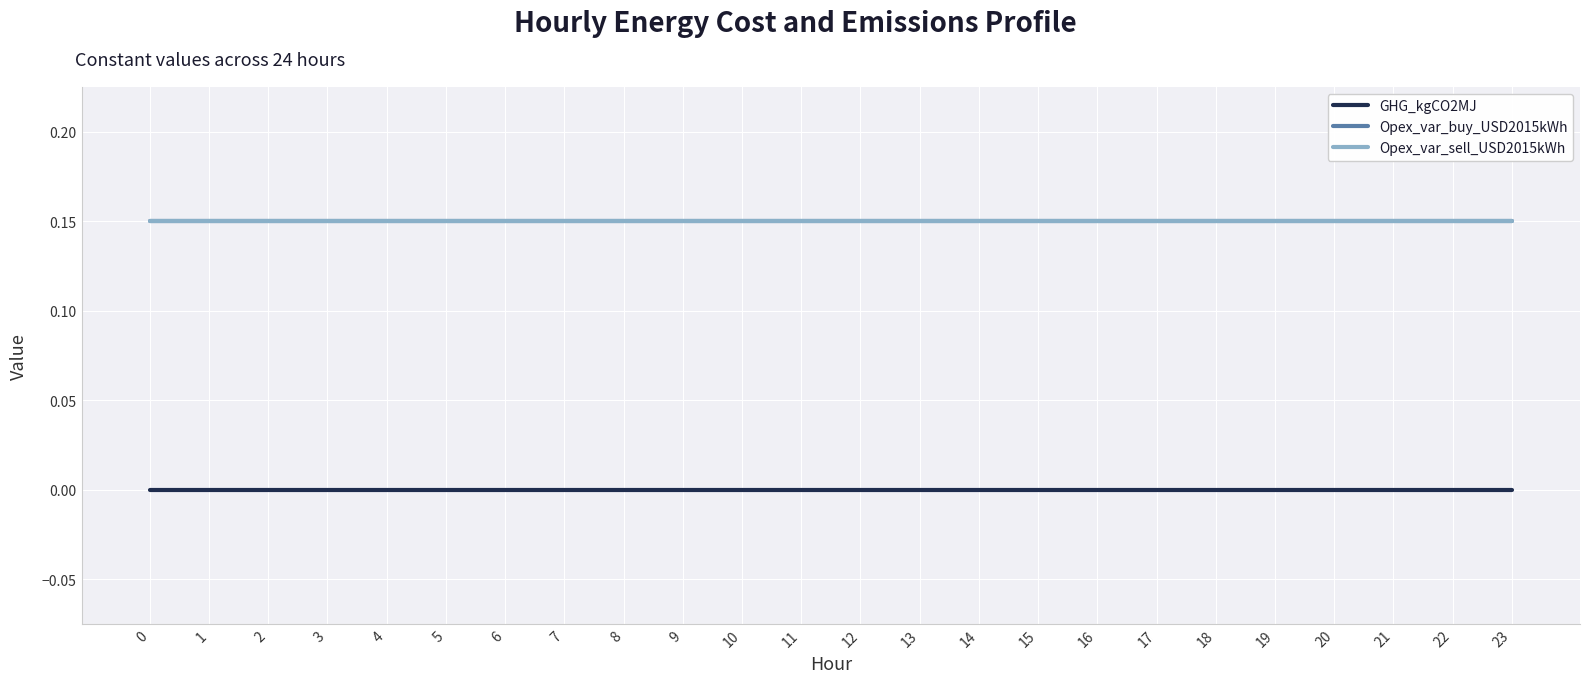

What is the maximum value for Opex_var_buy_USD2015kWh?

0.1